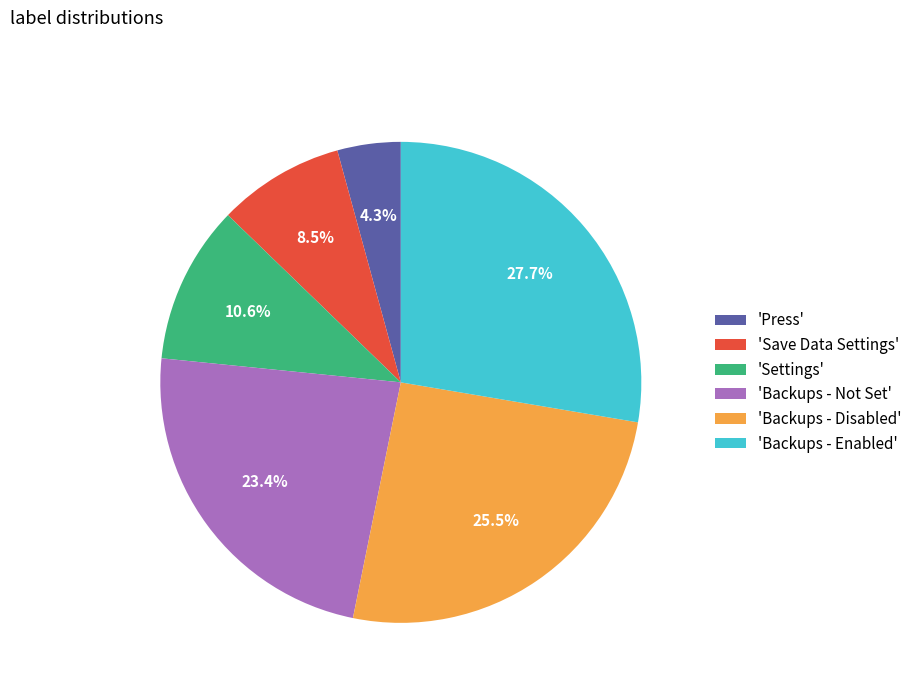

What portion of the pie excludes 'Backups - Disabled'?

74.5%